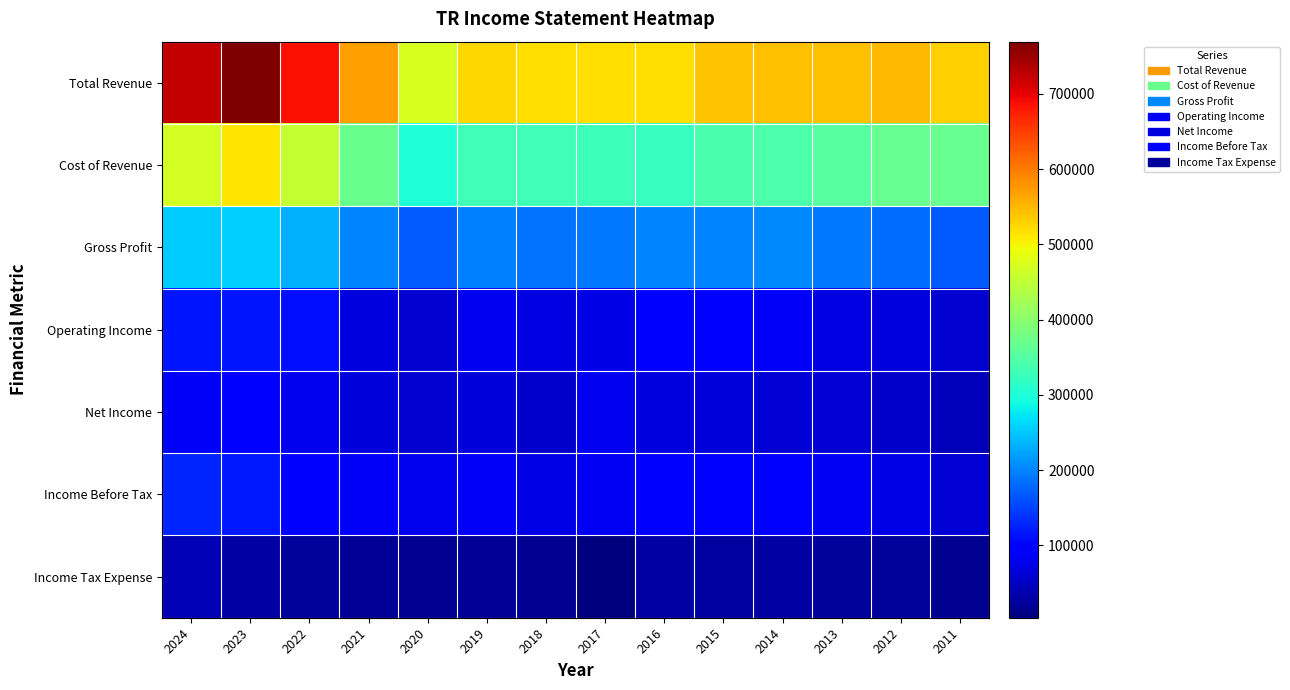

Reading left to right, what are all the values shown in this chart?

Total Revenue: 2024=723200	2023=769400	2022=687000	2021=570800	2020=471100	2019=527100	2018=518900	2017=519300	2016=521100	2015=540100	2014=543500	2013=543400	2012=549900	2011=532500
Cost of Revenue: 2024=470000	2023=512500	2022=454200	2021=371500	2020=300700	2019=330100	2018=330700	2017=327400	2016=321300	2015=341000	2014=341900	2013=351900	2012=366500	2011=366300
Gross Profit: 2024=253200	2023=256800	2022=232700	2021=199200	2020=170400	2019=197000	2018=188200	2017=191900	2016=199800	2015=199100	2014=201600	2013=191500	2012=183300	2011=166200
Operating Income: 2024=116700	2023=117300	2022=110800	2021=67100	2020=58200	2019=80500	2018=70500	2017=72800	2016=92400	2015=91100	2014=85700	2013=71400	2012=68600	2011=58000
Net Income: 2024=86800	2023=91900	2022=75900	2021=65300	2020=59000	2019=64900	2018=56900	2017=80900	2016=67500	2015=66100	2014=63300	2013=60800	2012=52000	2011=43900
Income Before Tax: 2024=126900	2023=119900	2022=98100	2021=85700	2020=76300	2019=85400	2018=73200	2017=84600	2016=97900	2015=92600	2014=91300	2013=84500	2012=74200	2011=60900
Income Tax Expense: 2024=40100	2023=28000	2022=22200	2021=20400	2020=17300	2019=20600	2018=16400	2017=3900	2016=30600	2015=26500	2014=28400	2013=23600	2012=22200	2011=17000